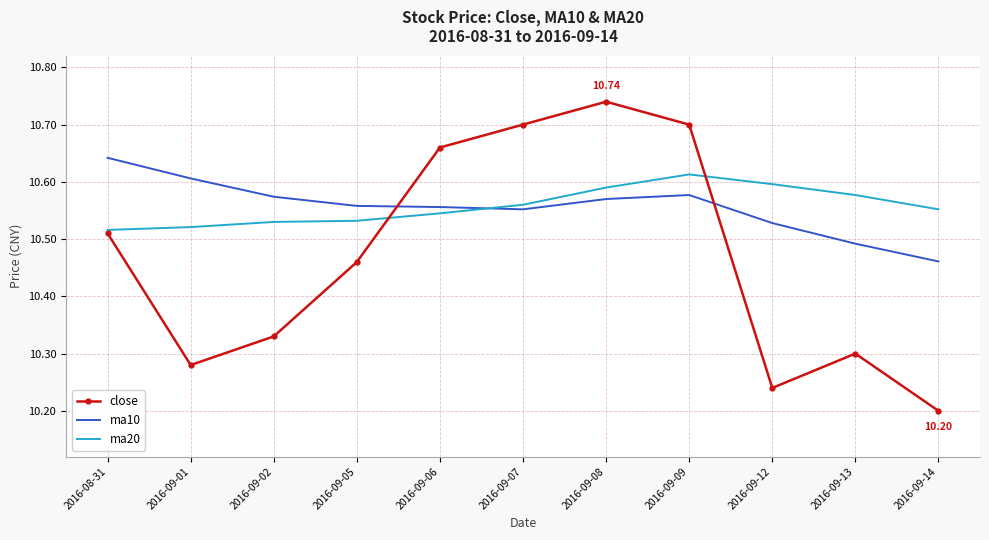

Which series has the largest range (max minus min)?

close